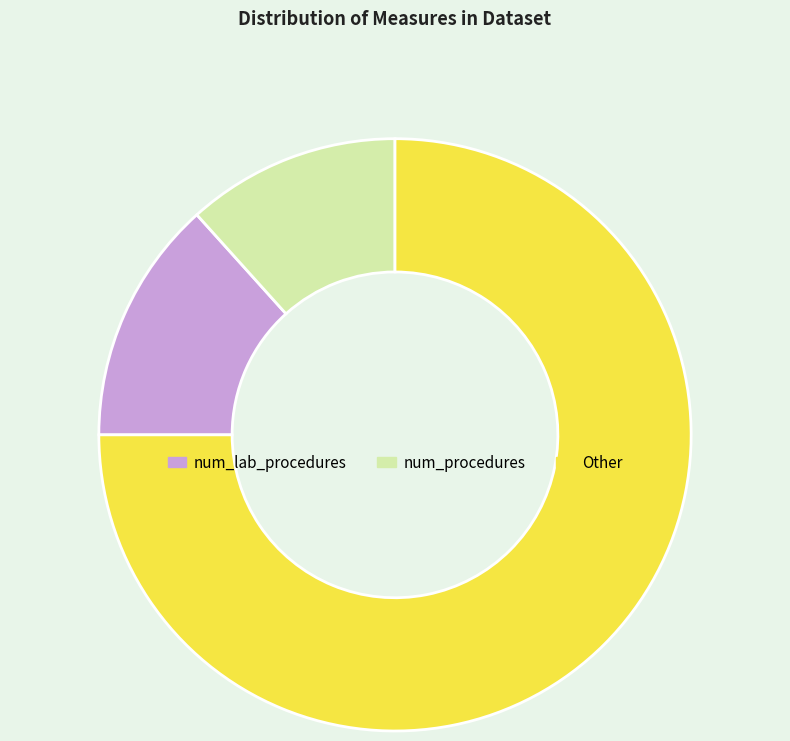

Count the number of slices in the pie.

3